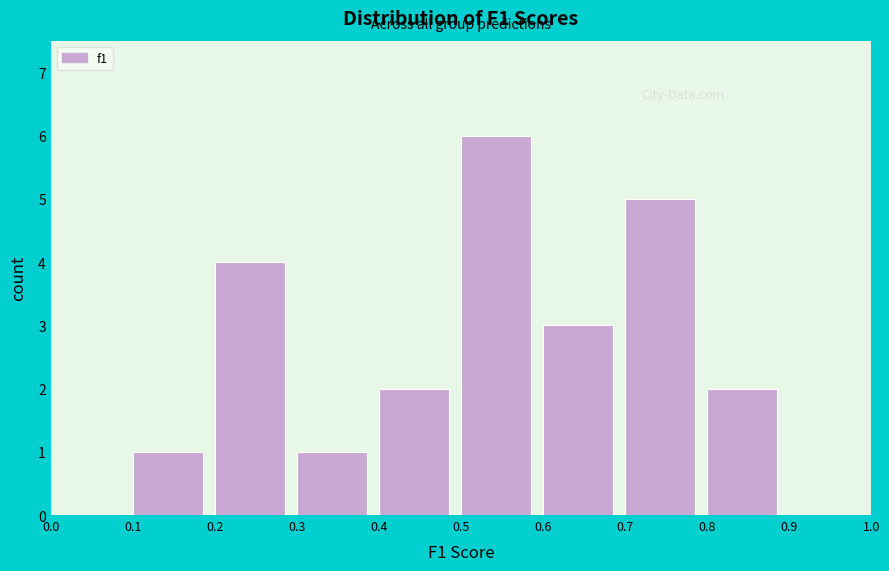

What is the height of the bar covering 0.7 to 0.8 on the x-axis? The values are not printed on the chart, so give them approximately, as read against the axis.

5